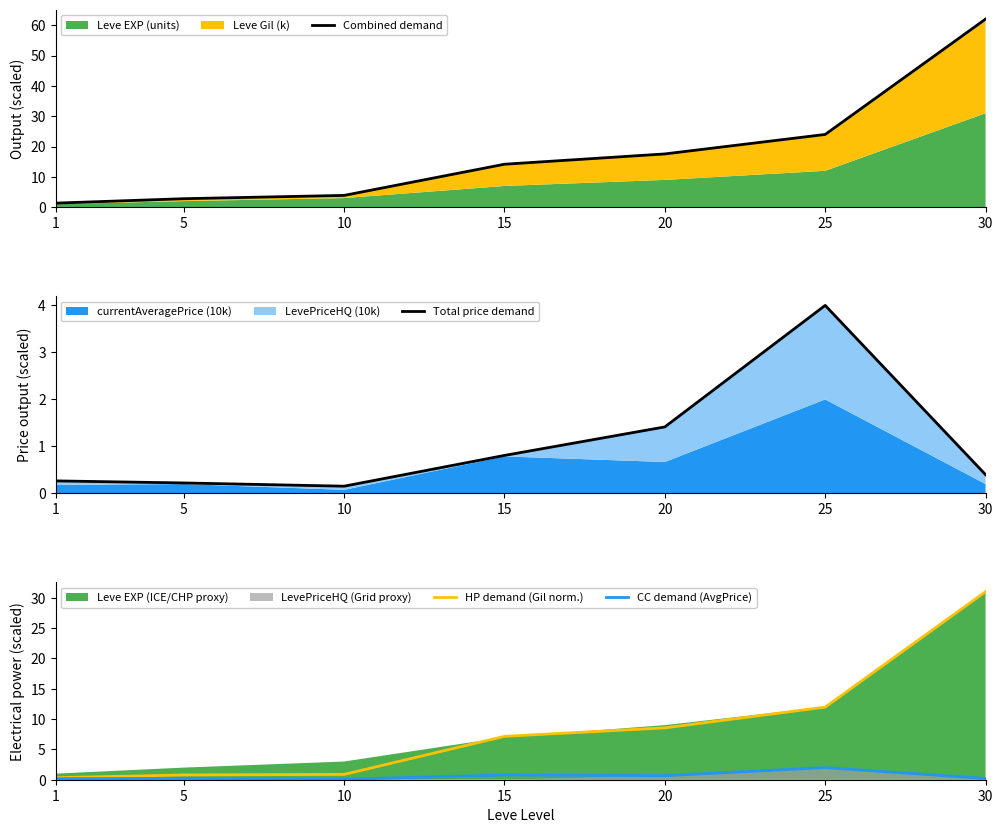

How many series are shown in this chart?

4